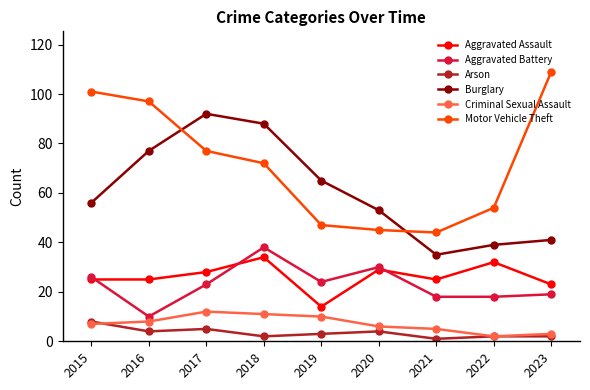

What is the value of the Motor Vehicle Theft point at the 4th from the left?

72